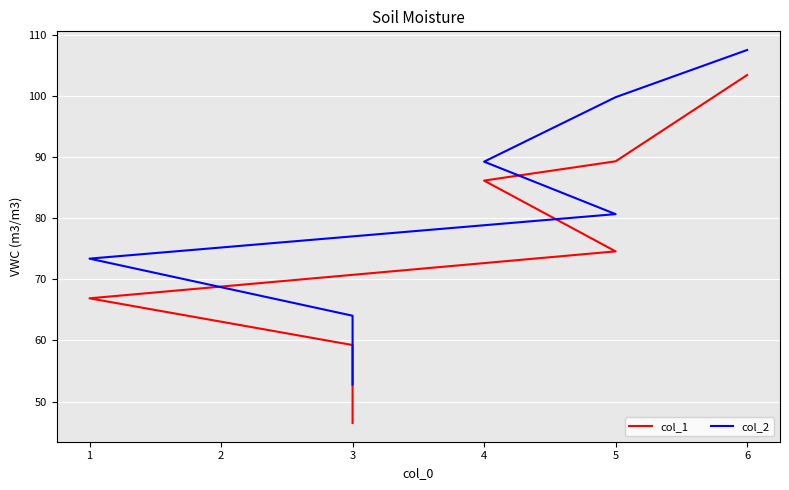

What is the minimum value shown in the chart?

46.5